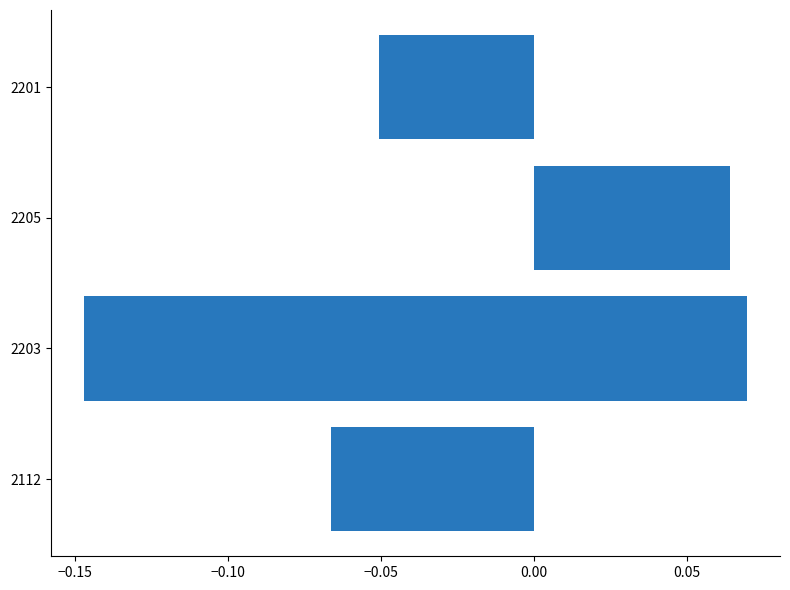

How many data points are above 0?

2